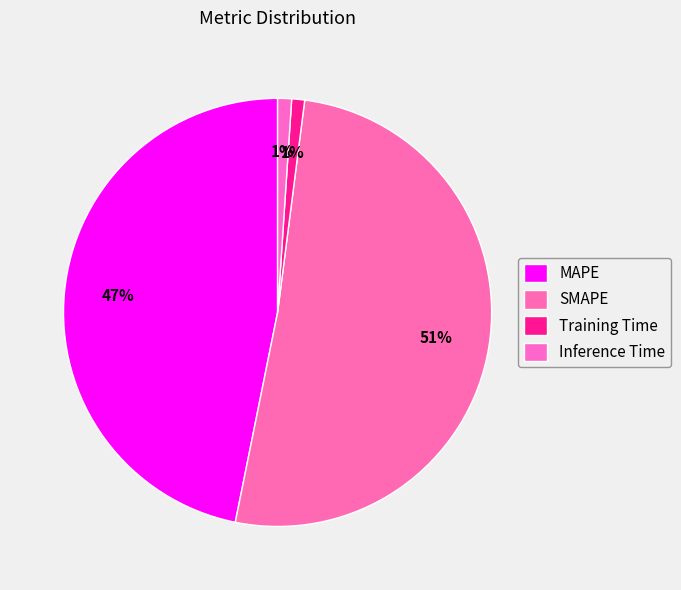

How many slices are in this pie chart?

4